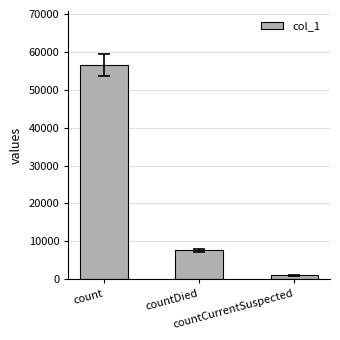

Reading left to right, what are all the values shown in this chart?

count=56550	countDied=7647	countCurrentSuspected=975